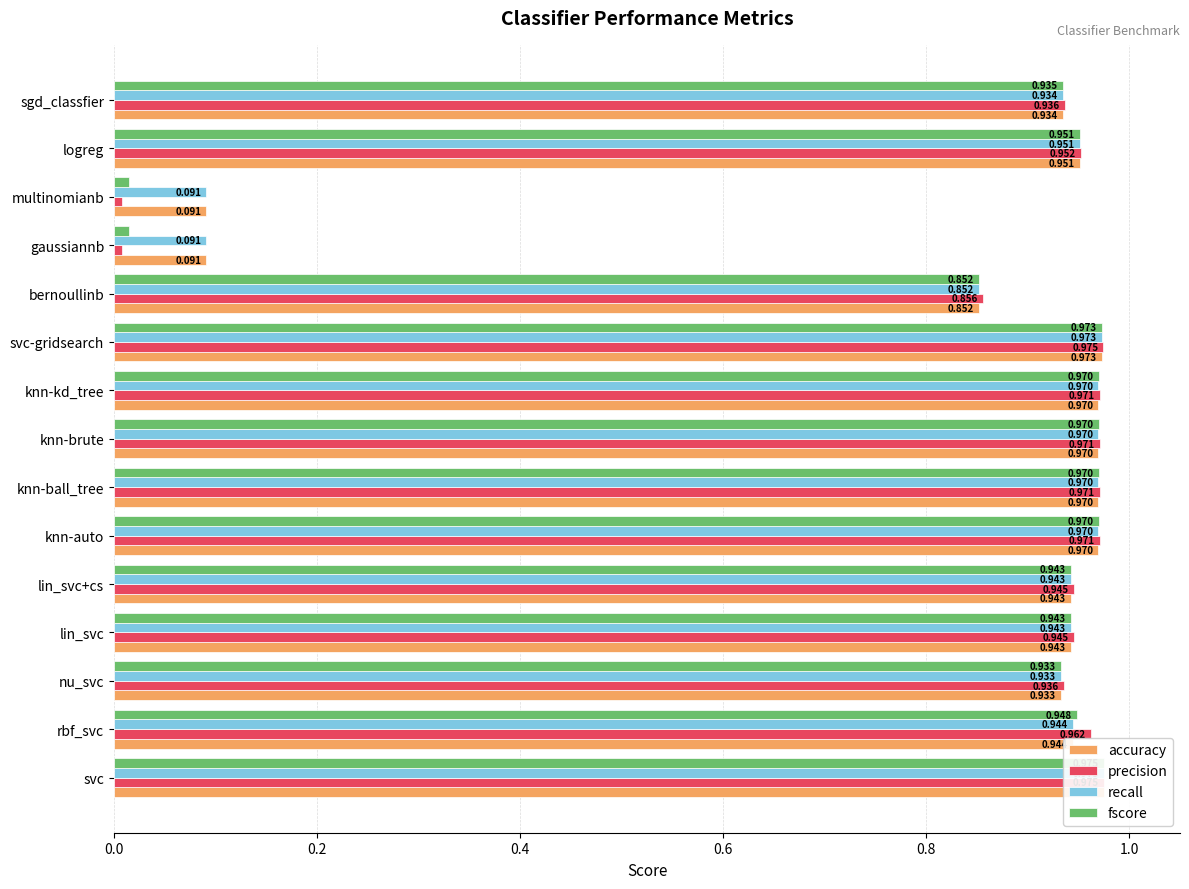

Which has a higher value, svc-gridsearch or knn-brute?

svc-gridsearch